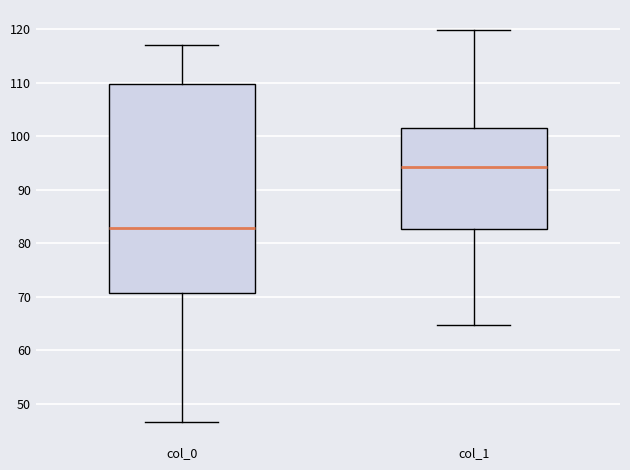

Reading left to right, transcribe this box plot: for each box, give where its median line is, the range the box spans, and where its two whiskers end, as read against the y-axis. The values are not printed on the chart, so give them approximately, as read against the axis.

col_0: median 83, box 71 to 110, whiskers 46 to 117
col_1: median 94, box 83 to 101, whiskers 65 to 120